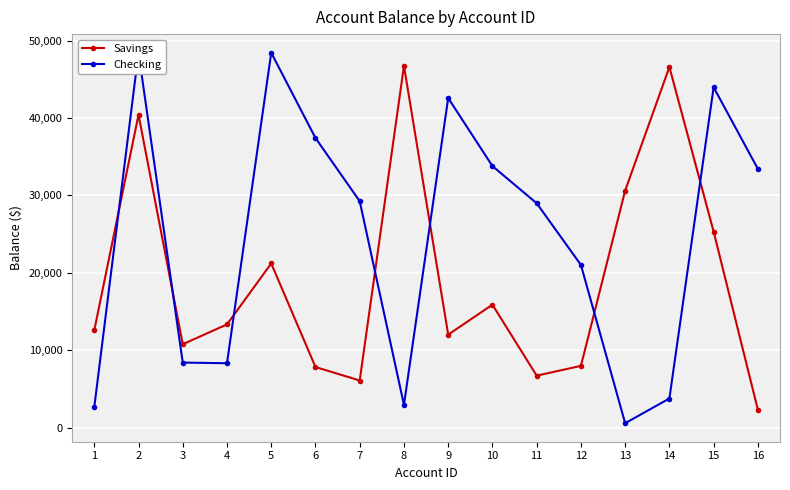

Which label corresponds to the smallest value in the chart?

13